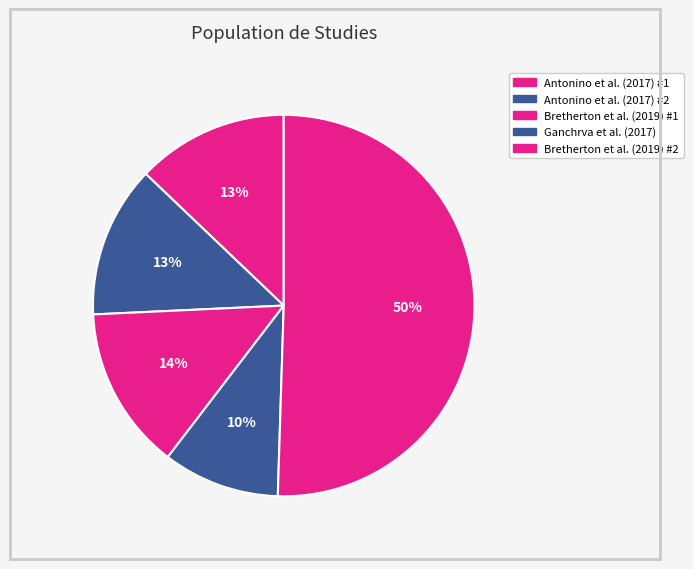

How many slices are in this pie chart?

5